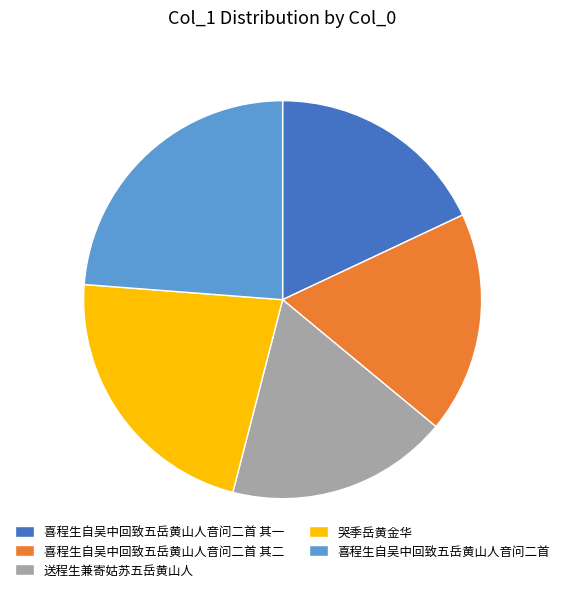

Which slice is the largest?

喜程生自吴中回致五岳黄山人音问二首